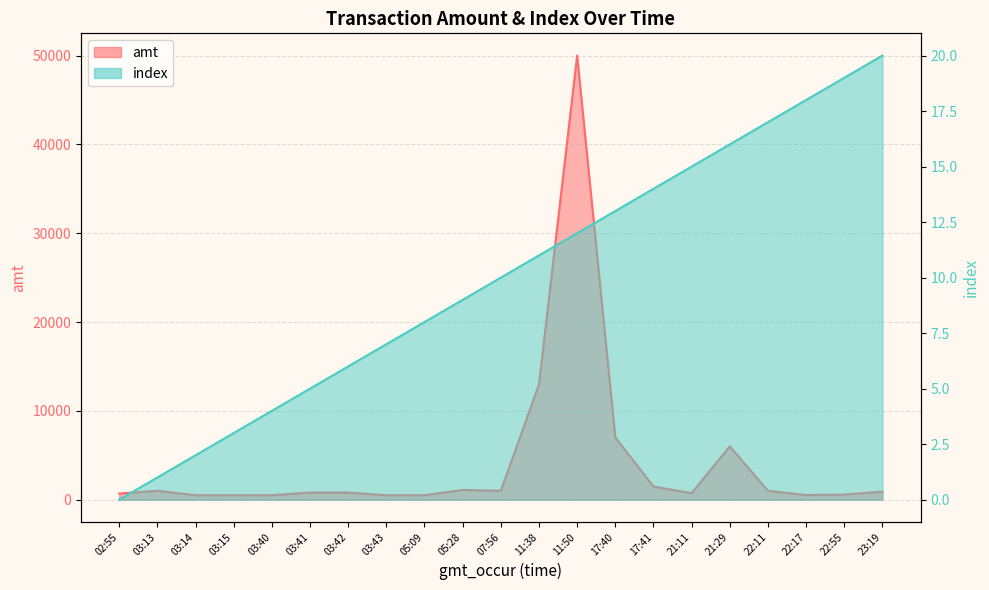

Reading left to right, what are all the values shown in this chart?

amt: 690.0	1000.0	500.0	500.0	500.5	800.0	800.0	500.5	500.0	1100.0	999.0	12980.0	50000.0	7007.0	1480.0	740.0	6000.0	1000.0	519.0	570.0	910.0
index: 0.0	1.0	2.0	3.0	4.0	5.0	6.0	7.0	8.0	9.0	10.0	11.0	12.0	13.0	14.0	15.0	16.0	17.0	18.0	19.0	20.0